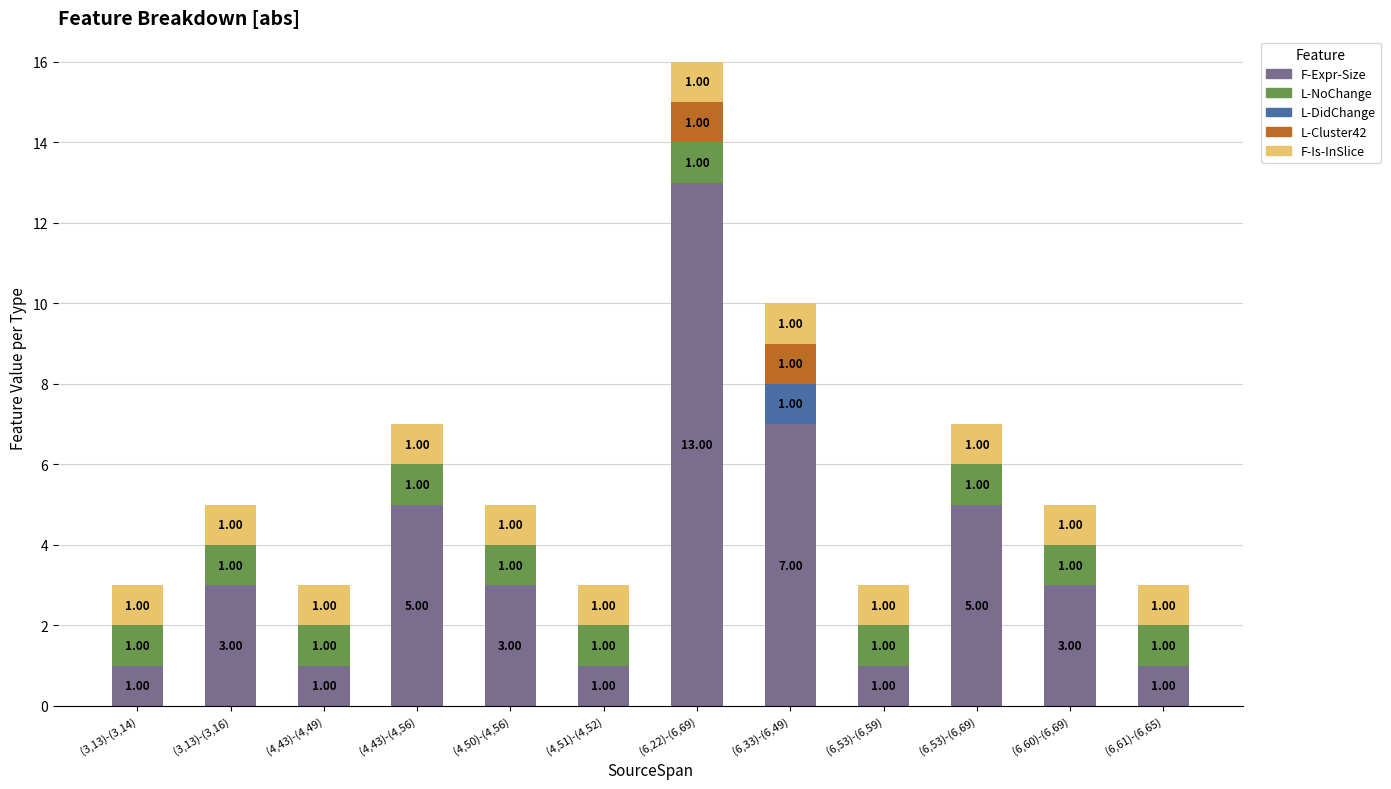

Are the bars grouped side by side (vs. stacked)?

No